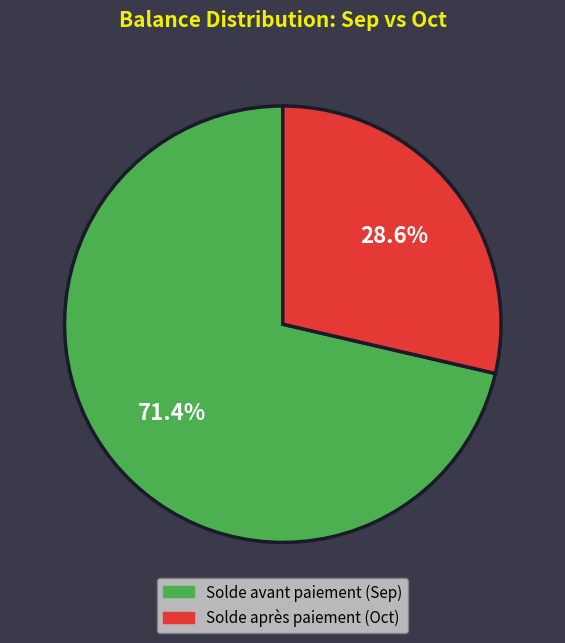

Does any single category account for the majority?

Yes